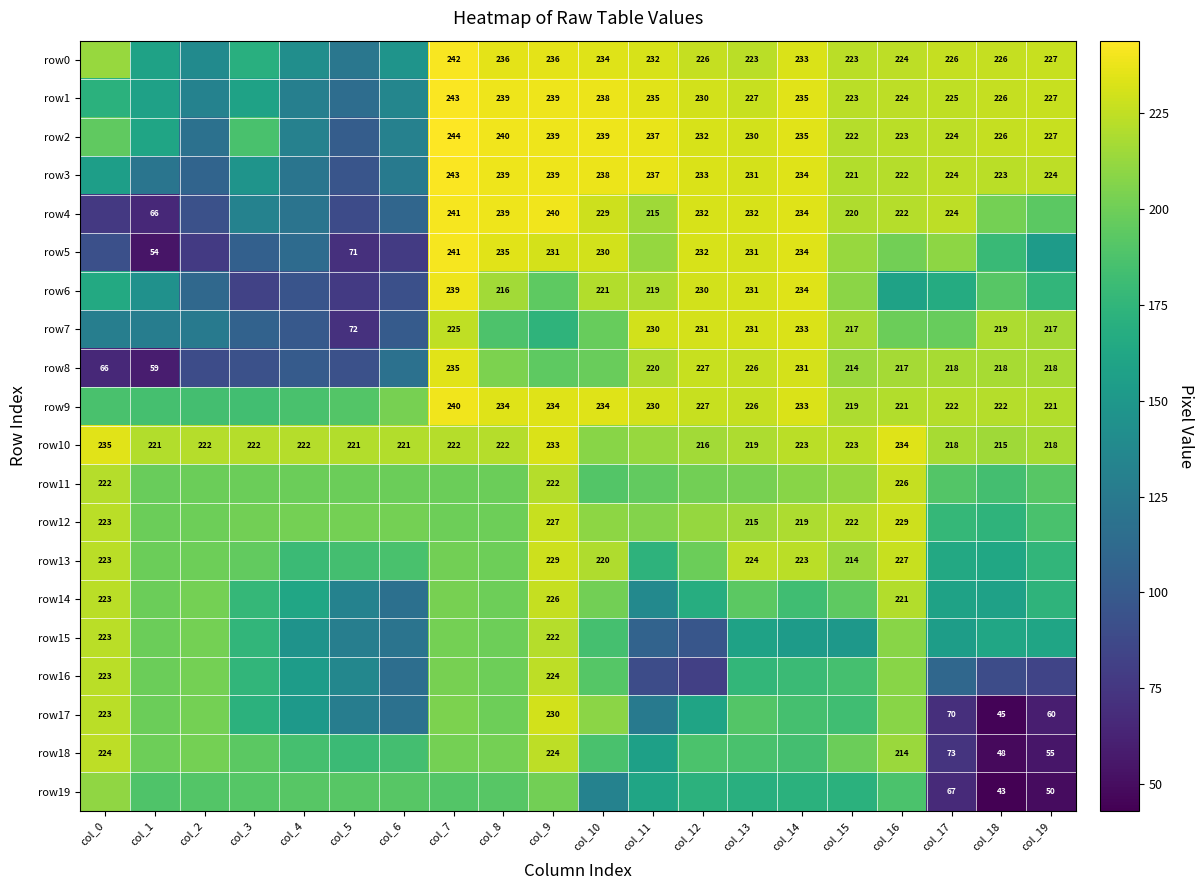

Is it true that row10 equals 340 at col_6?

False